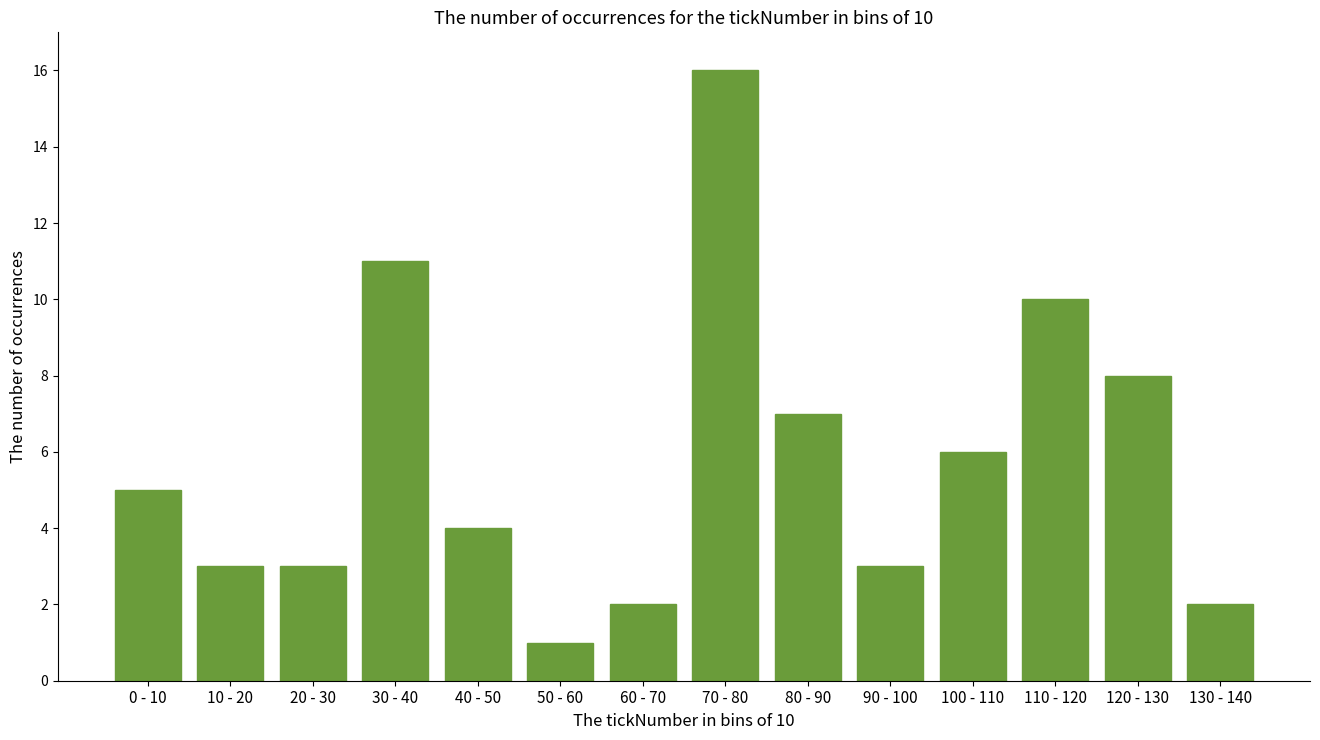

Reading left to right, extract all data points from this chart.

0 - 10=5	10 - 20=3	20 - 30=3	30 - 40=11	40 - 50=4	50 - 60=1	60 - 70=2	70 - 80=16	80 - 90=7	90 - 100=3	100 - 110=6	110 - 120=10	120 - 130=8	130 - 140=2